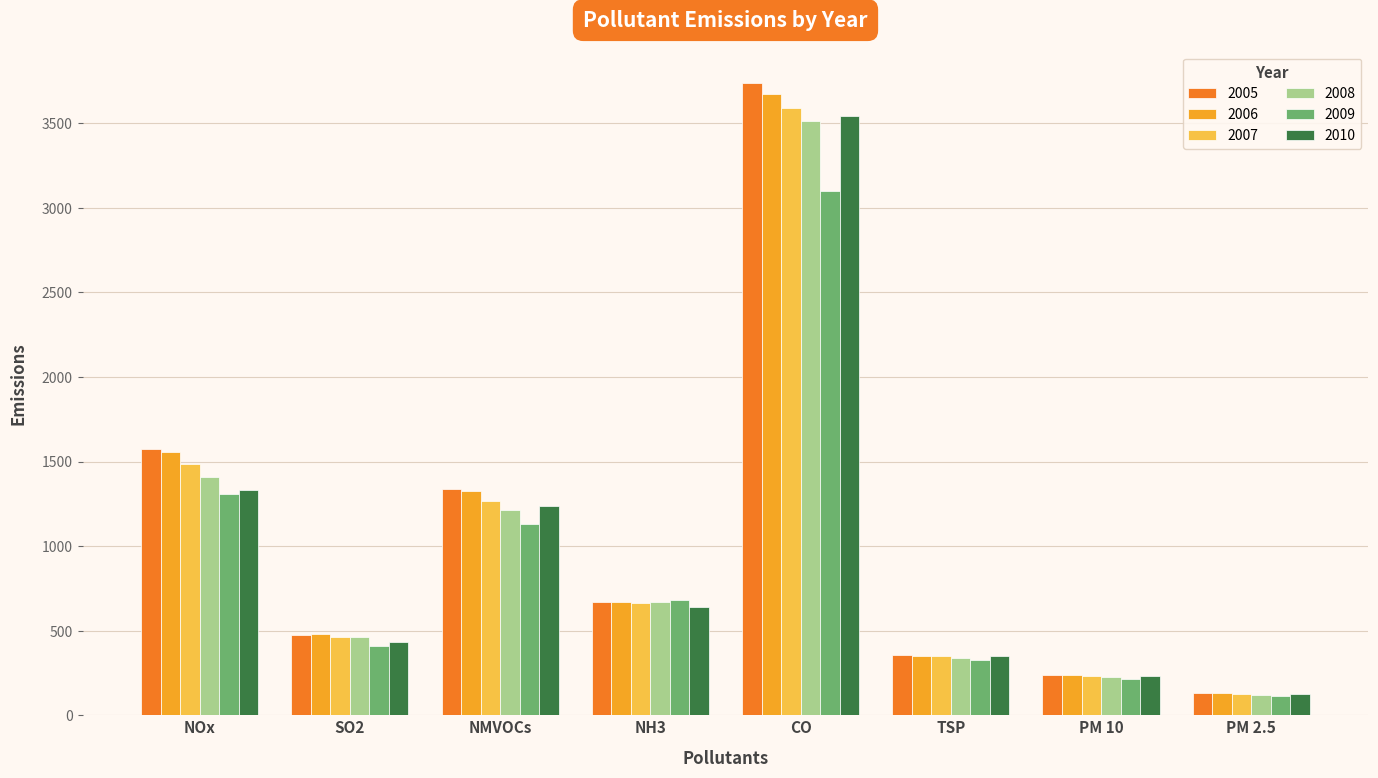

What is the sum of all 2009 values?

7288.2